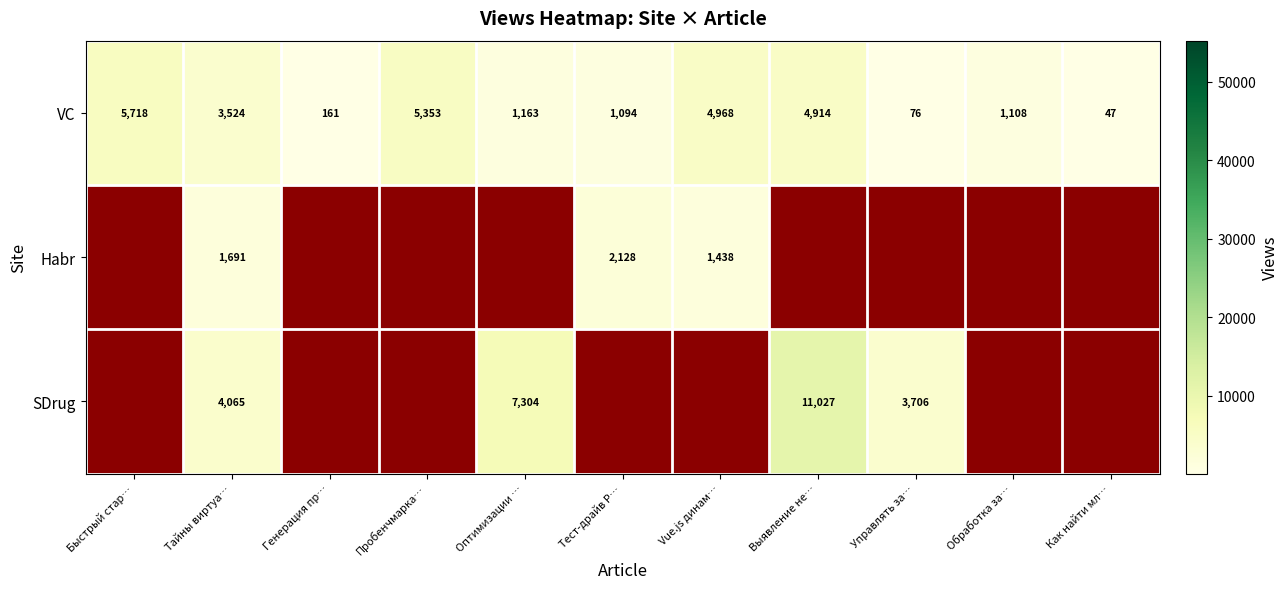

The value of VC at Обработка за… is 1903.3. True or false?

False